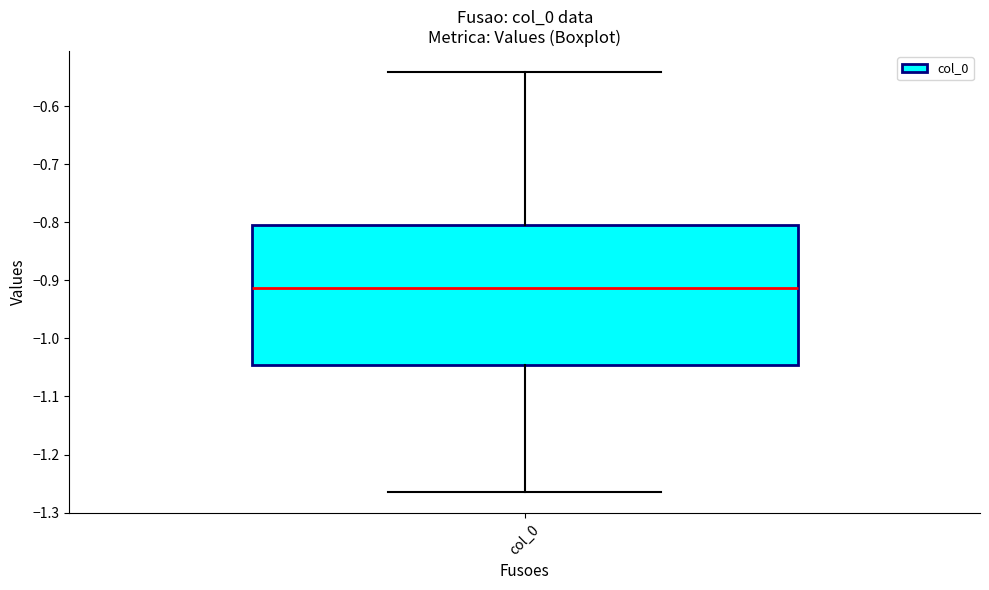

Read this box plot against the y-axis: the position of the median line, the range covered by the box, and the ends of both whiskers. The values are not printed on the chart, so give them approximately, as read against the axis.

median -0.91, box -1.05 to -0.80, whiskers -1.26 to -0.54